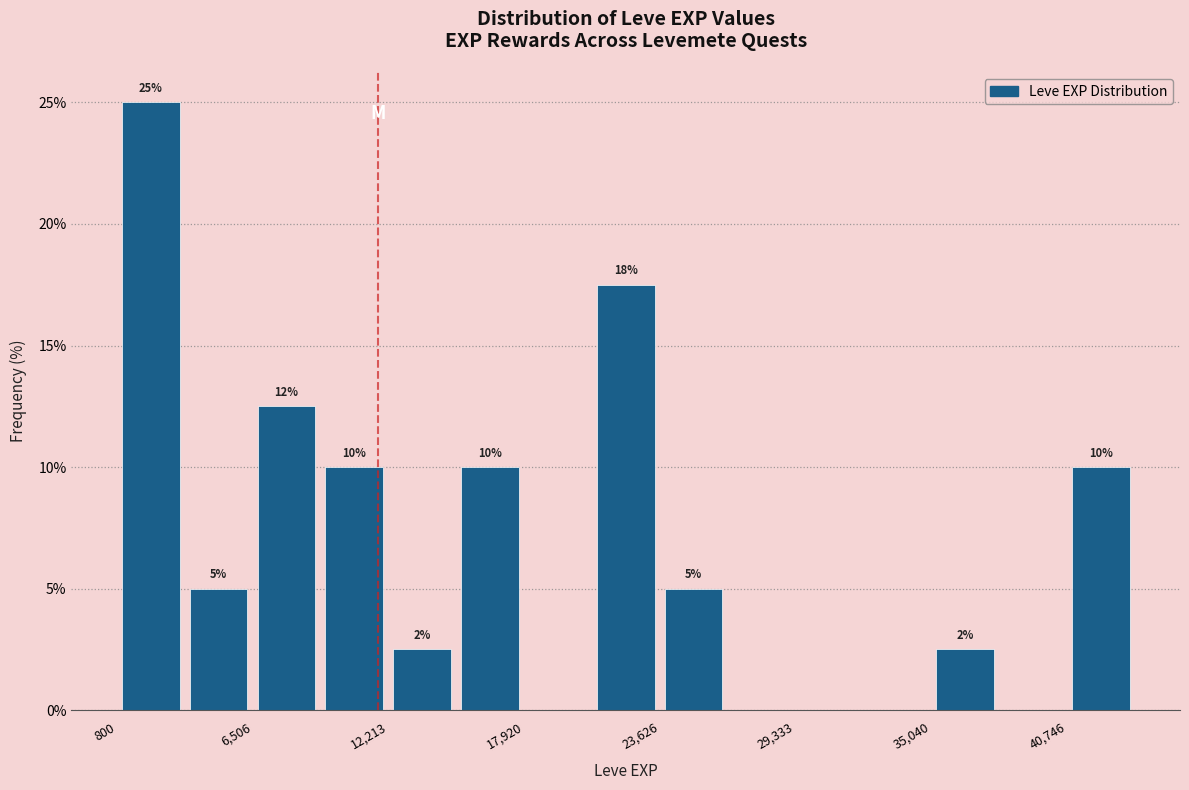

Around what value on the x-axis is the tallest bar? Give the approximate position of its centre, as read against the axis.

2000